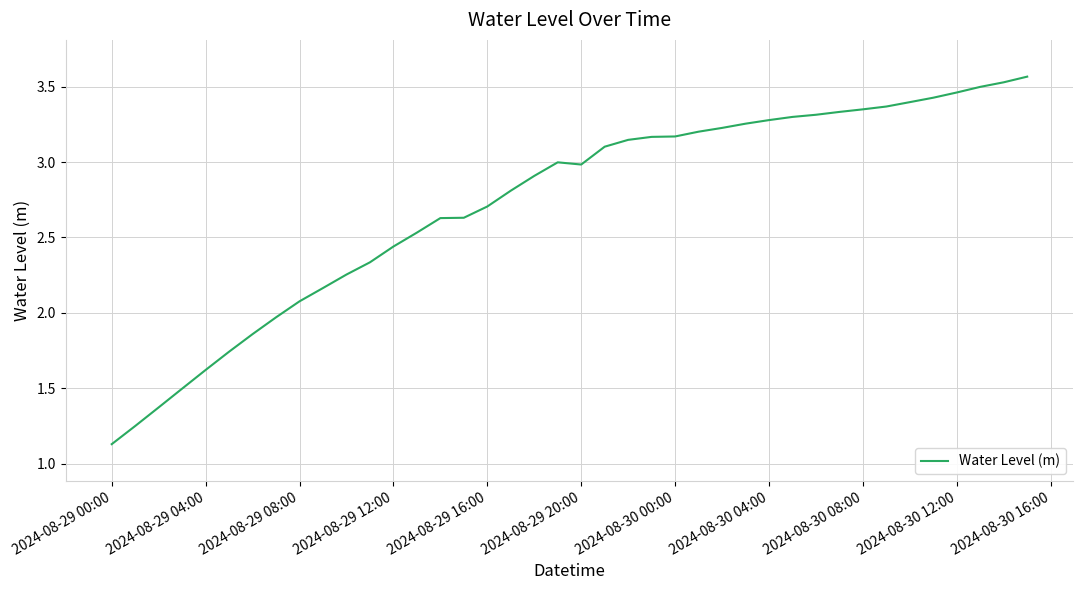

What is the minimum value shown in the chart?

1.1